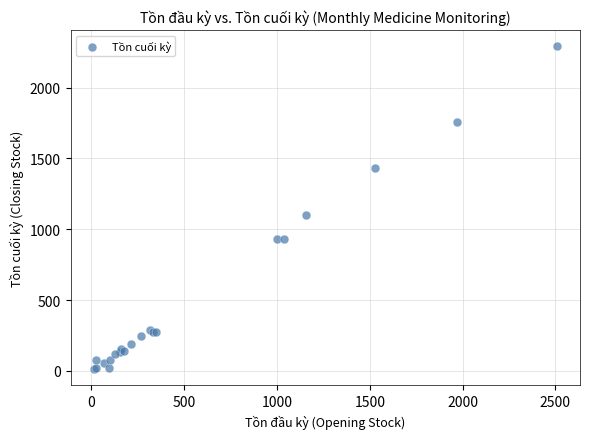

What Y value in the scatter plot is closest to 1151?

1102